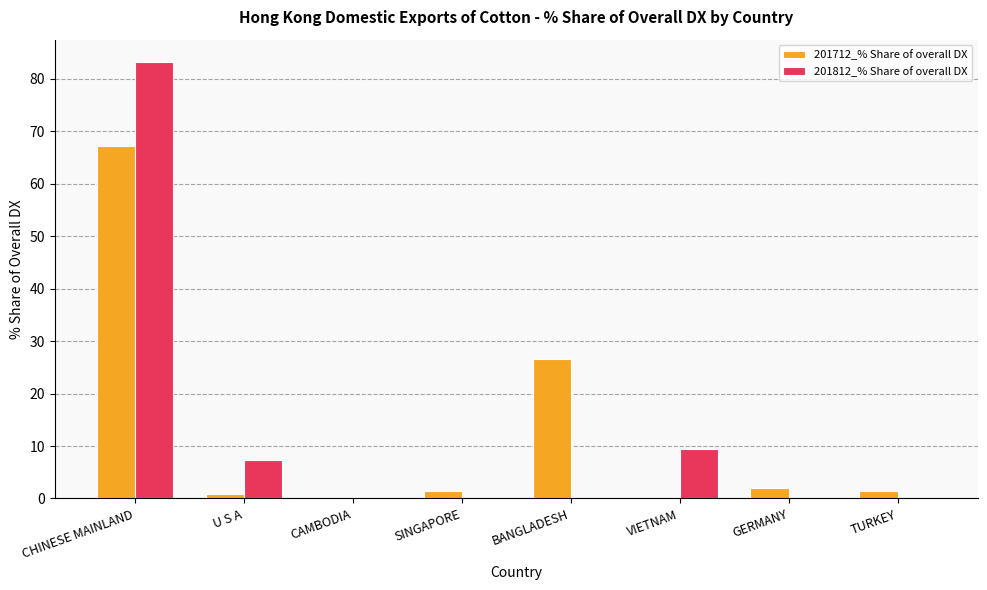

What is the maximum value for 201812_% Share of overall DX?

83.3